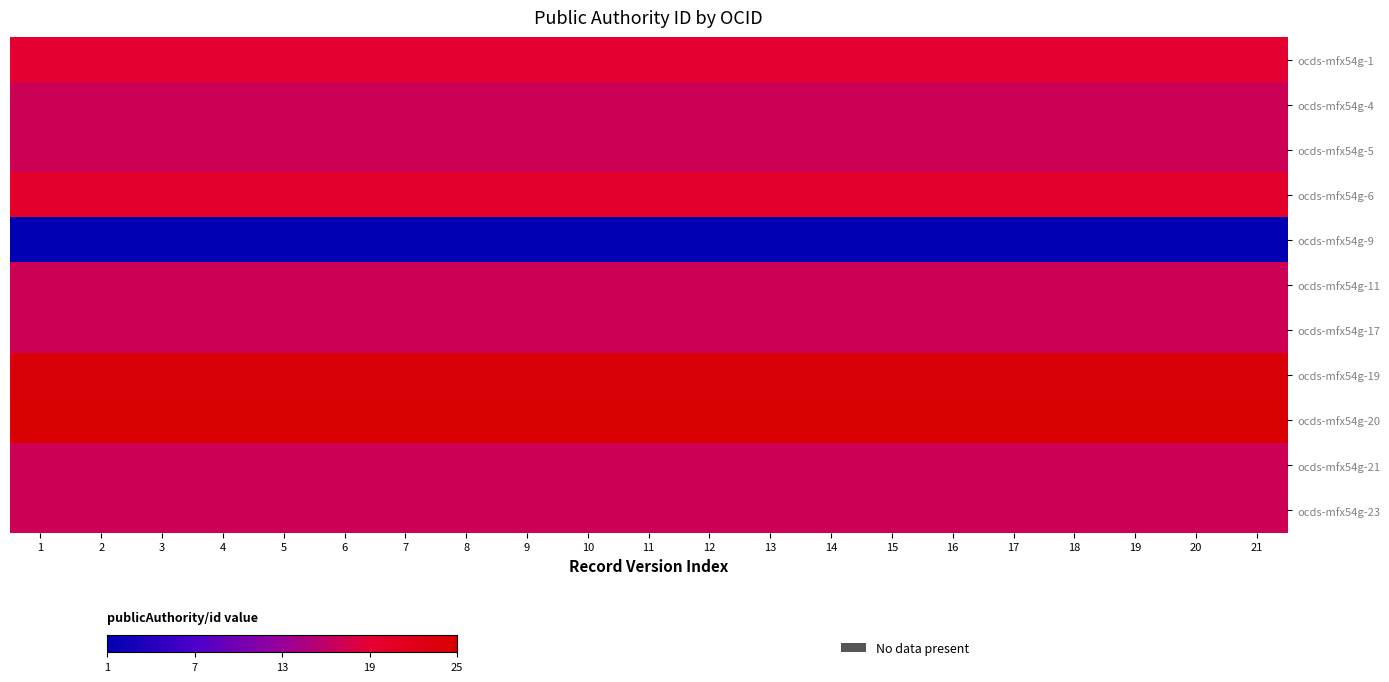

What is the difference between the highest and lowest values at 2?

100.0